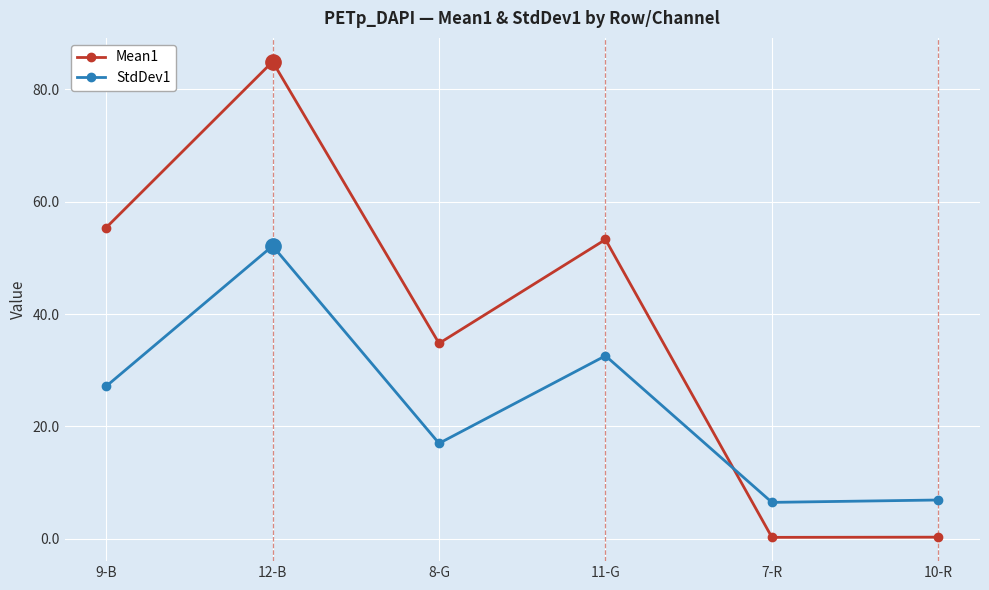

Which series has the largest range (max minus min)?

Mean1